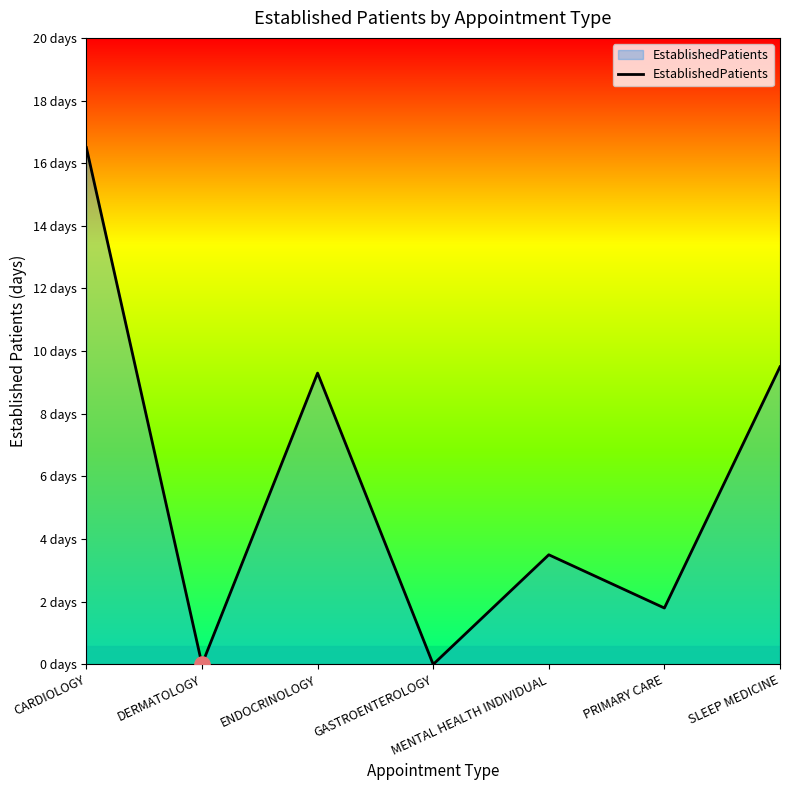

Is this an area chart (filled region under the line)?

Yes